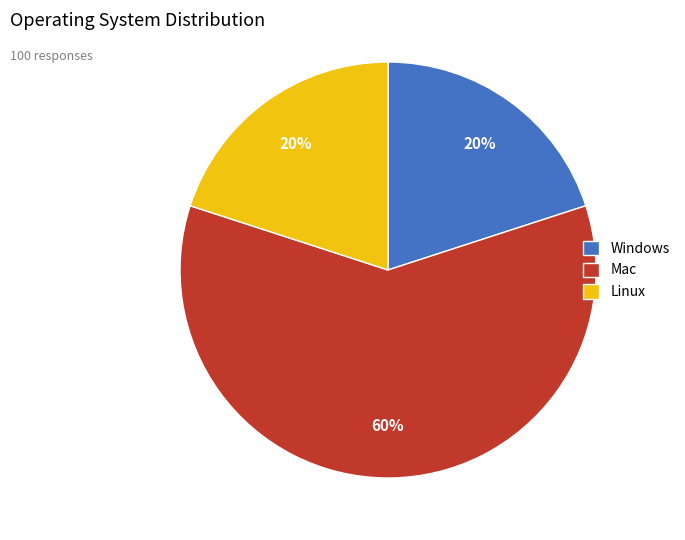

Do Windows and Linux together represent more than half of the pie?

No